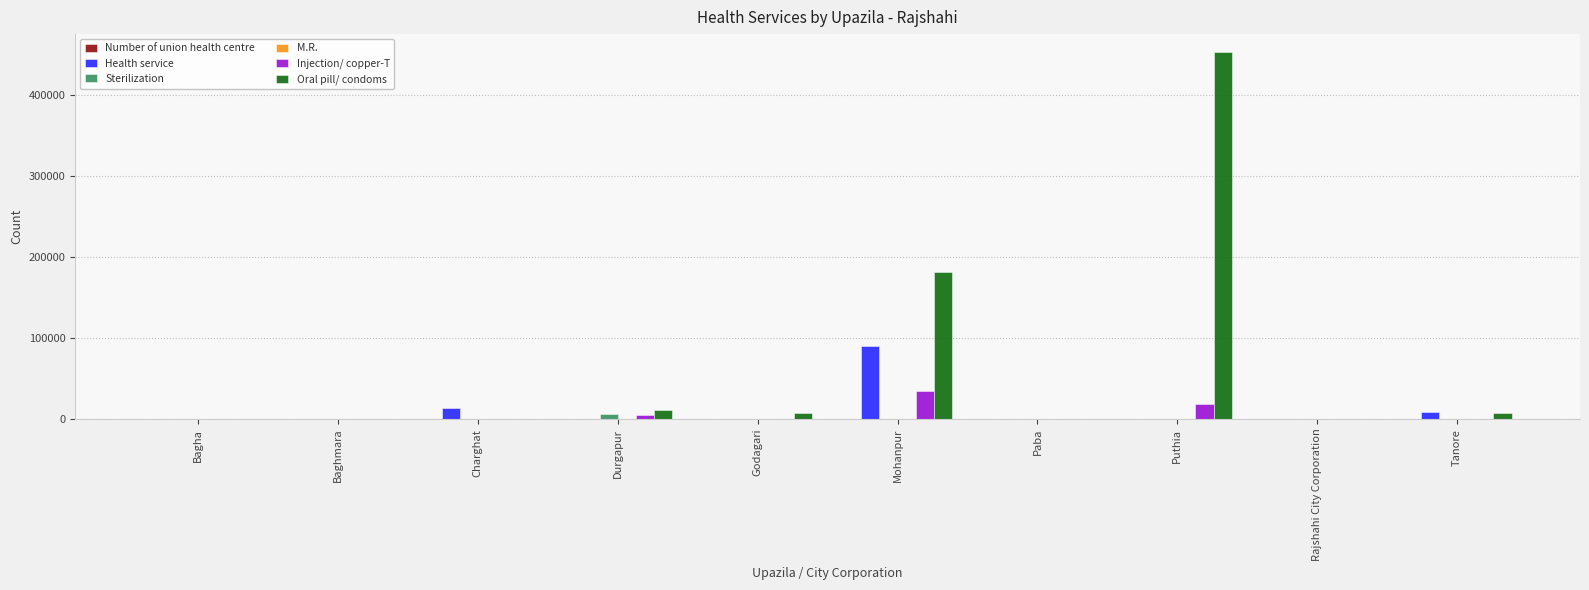

How many categories are shown in the chart?

10